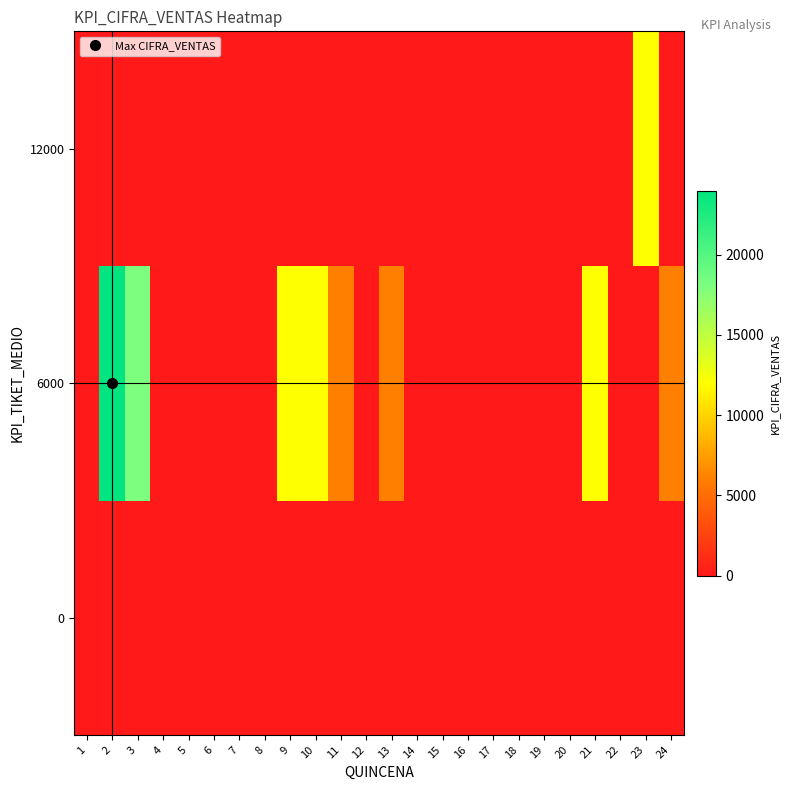

Which series has the largest total across all categories?

row_1